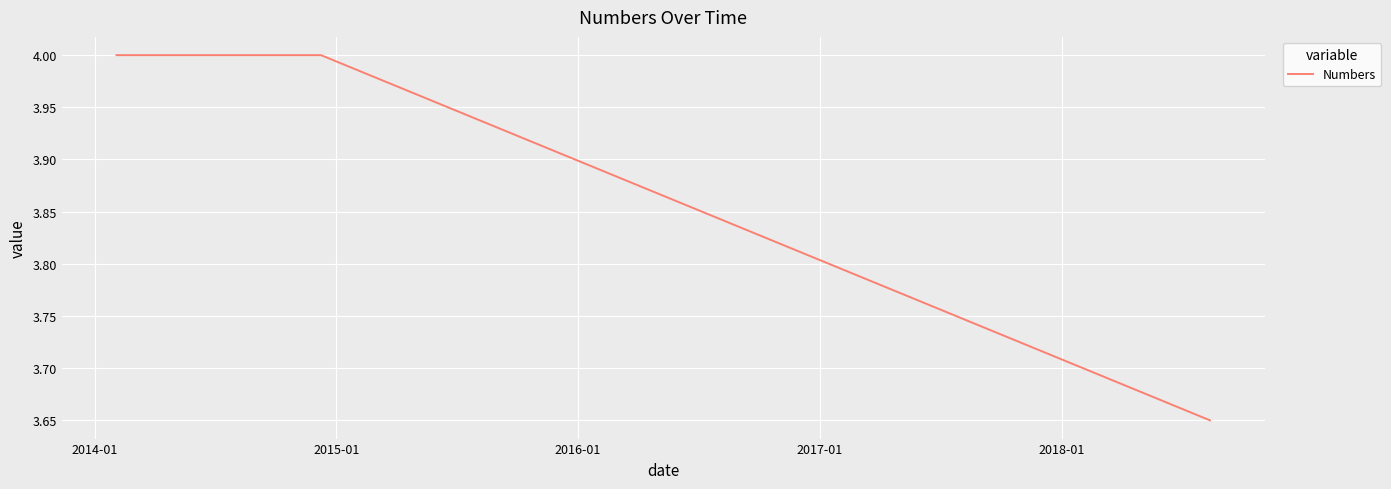

What is the approximate value at 2015-01?

4.0